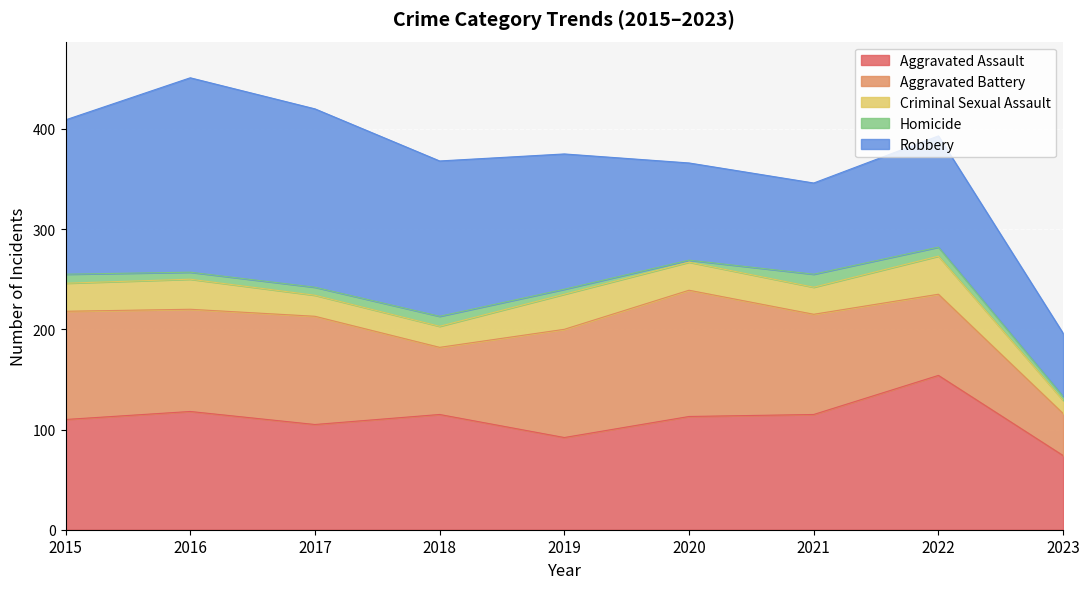

In Robbery, how many points are lower than both neighbors (excluding endpoints)?

1